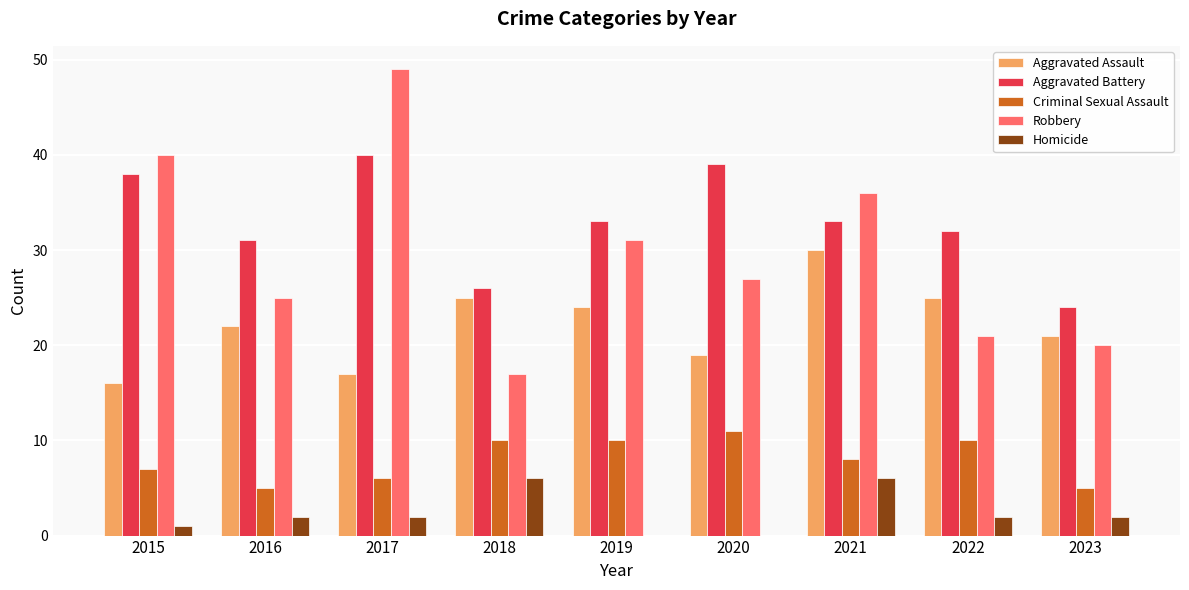

The value of Aggravated Battery at 2022 is 32. True or false?

True